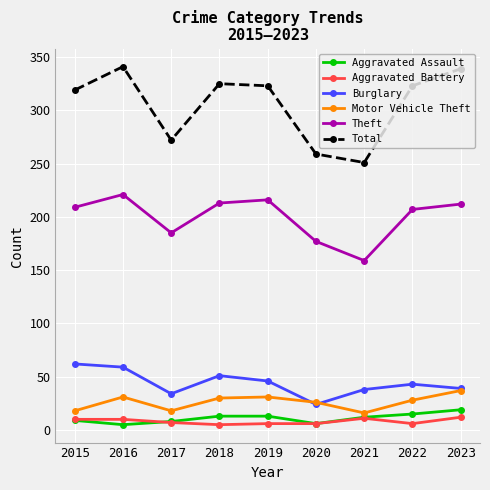

What is the greatest value displayed?

341